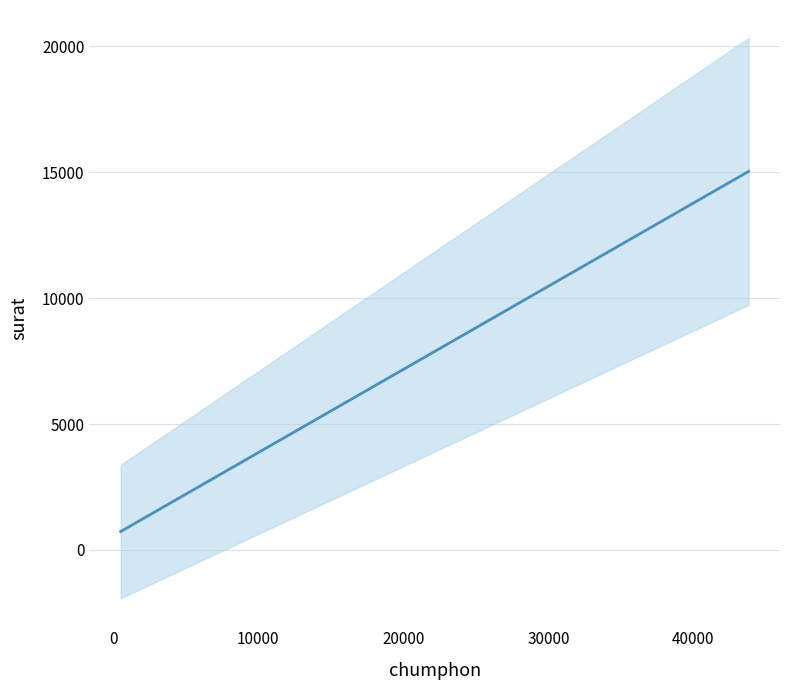

What is the sum of all values?

218710.0